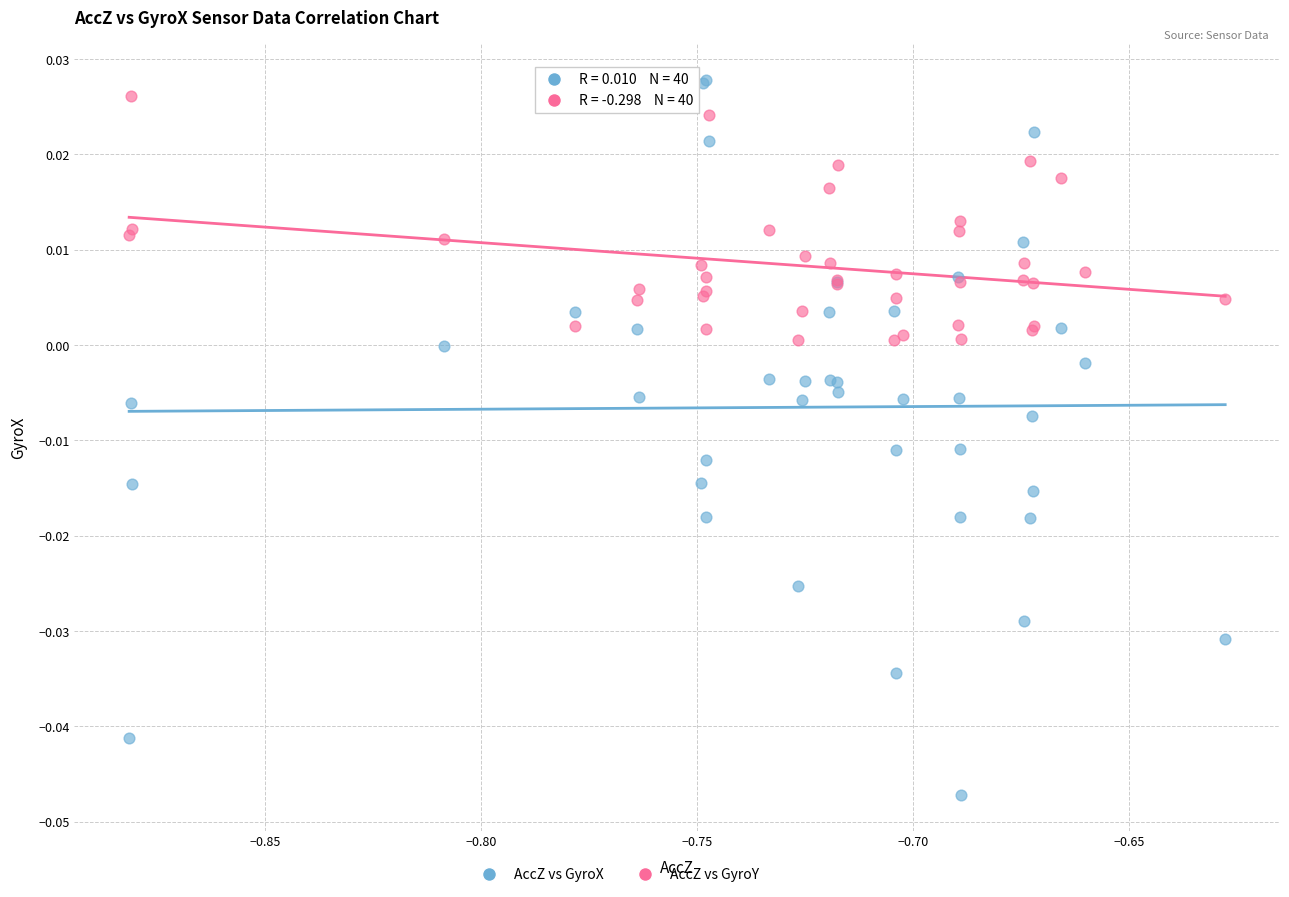

Which series reaches the minimum Y coordinate?

AccZ vs GyroX